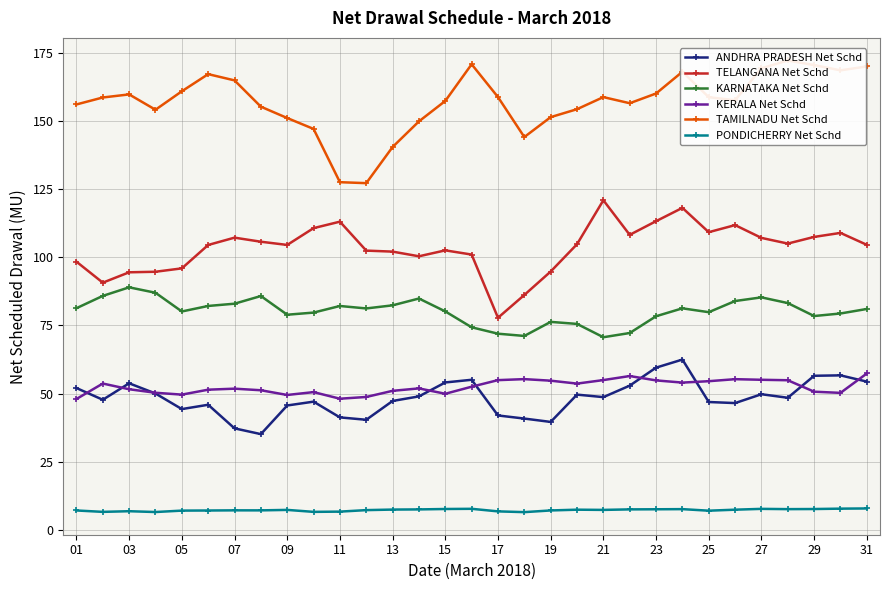

True or false: PONDICHERRY Net Schd and ANDHRA PRADESH Net Schd cross at least once.

False